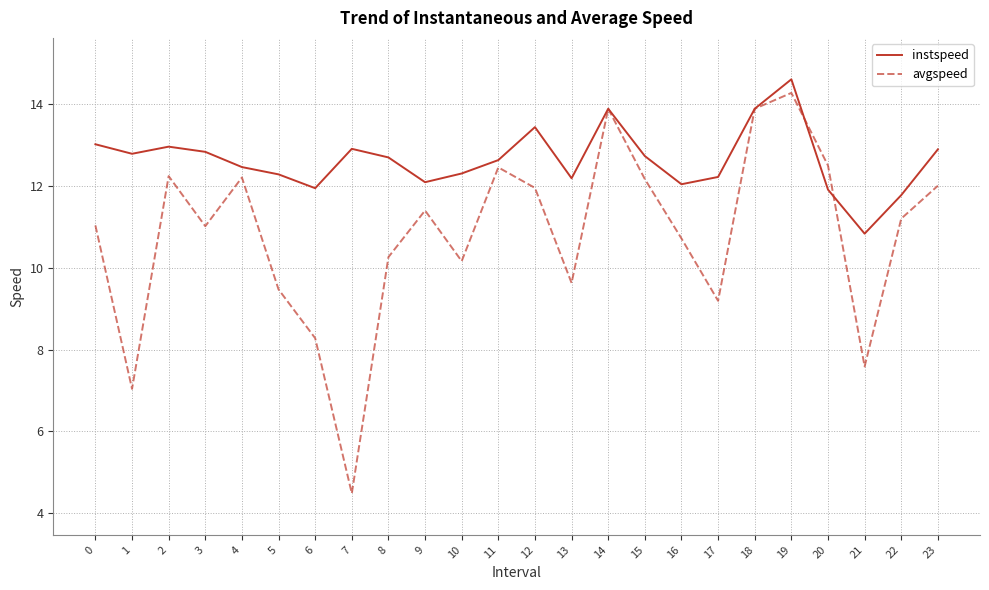

What is the difference between the highest and lowest values at 12?

1.5